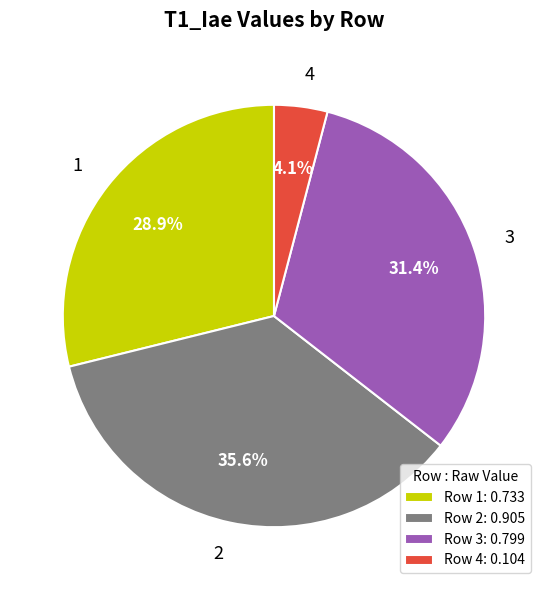

What portion of the pie excludes 1?

71.1%